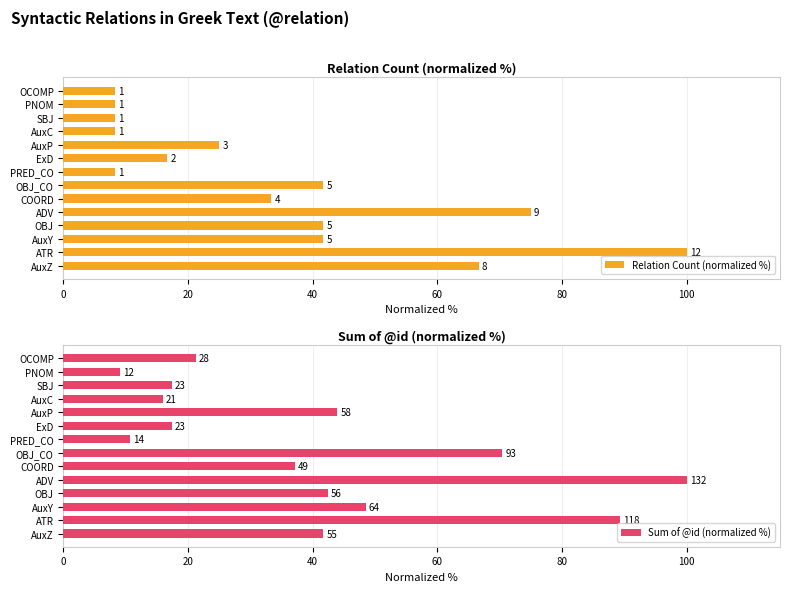

The Relation Count (normalized %) series shows 8.3 at PRED_CO. True or false?

True